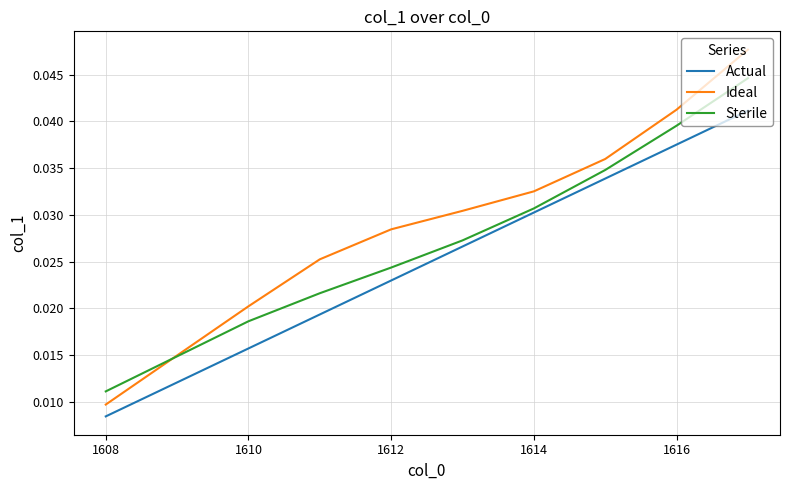

How many lines are shown in the chart?

3